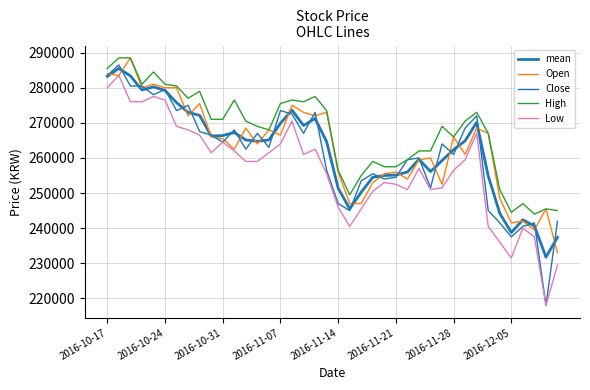

Which series has the largest total across all categories?

High